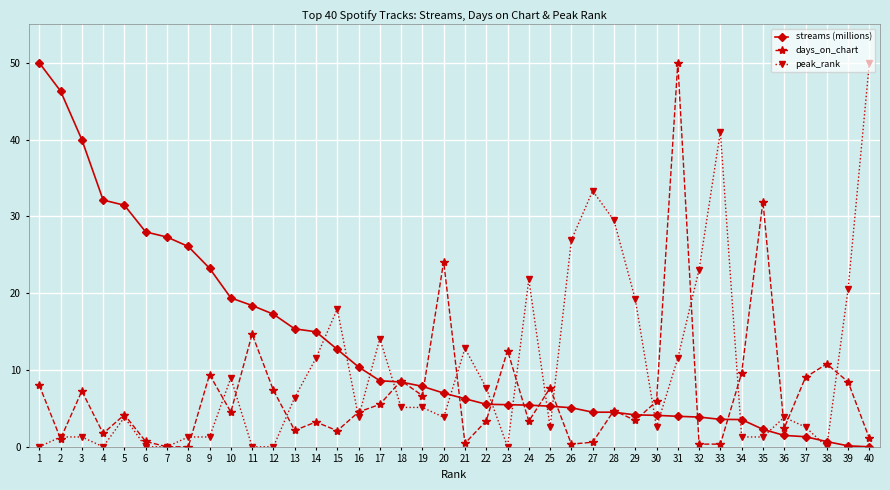

Where is the first local minimum for days_on_chart?

2